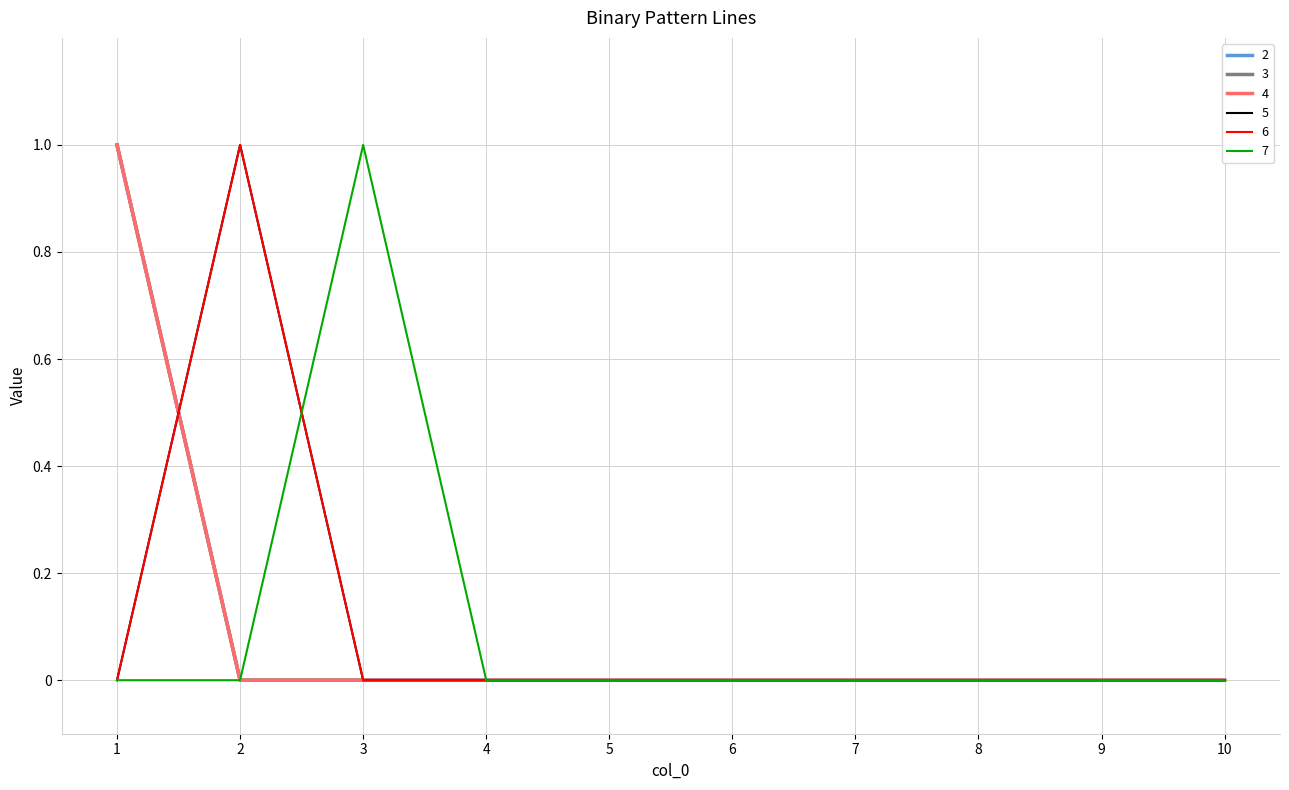

True or false: 7 has more than 2 points higher than both neighbors.

False